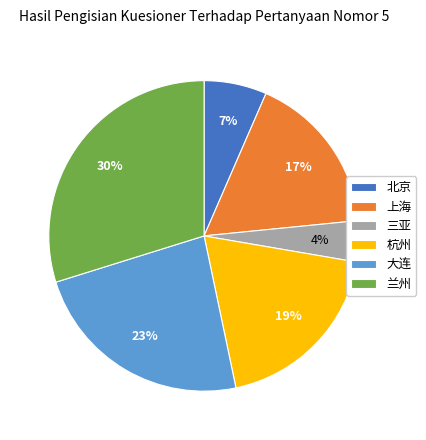

To the nearest percent, what portion does 大连 represent?

23%